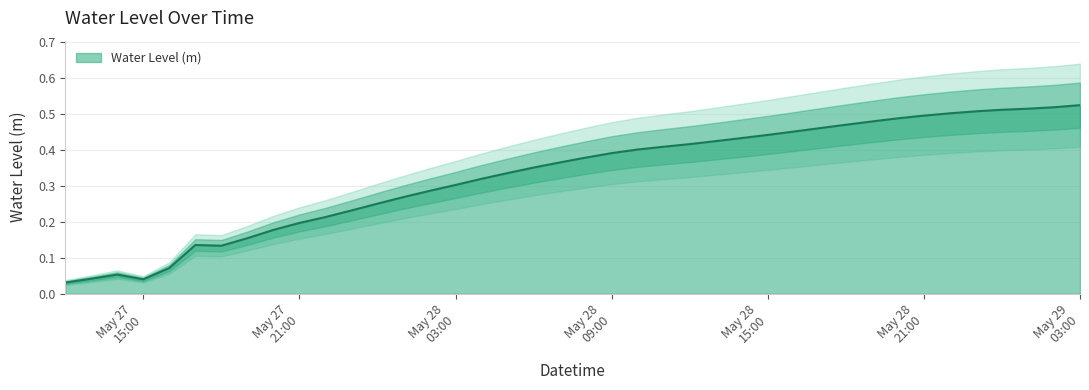

What is the difference between the values at 2024-05-28 14:00:00 and 2024-05-28 02:00:00?

0.1